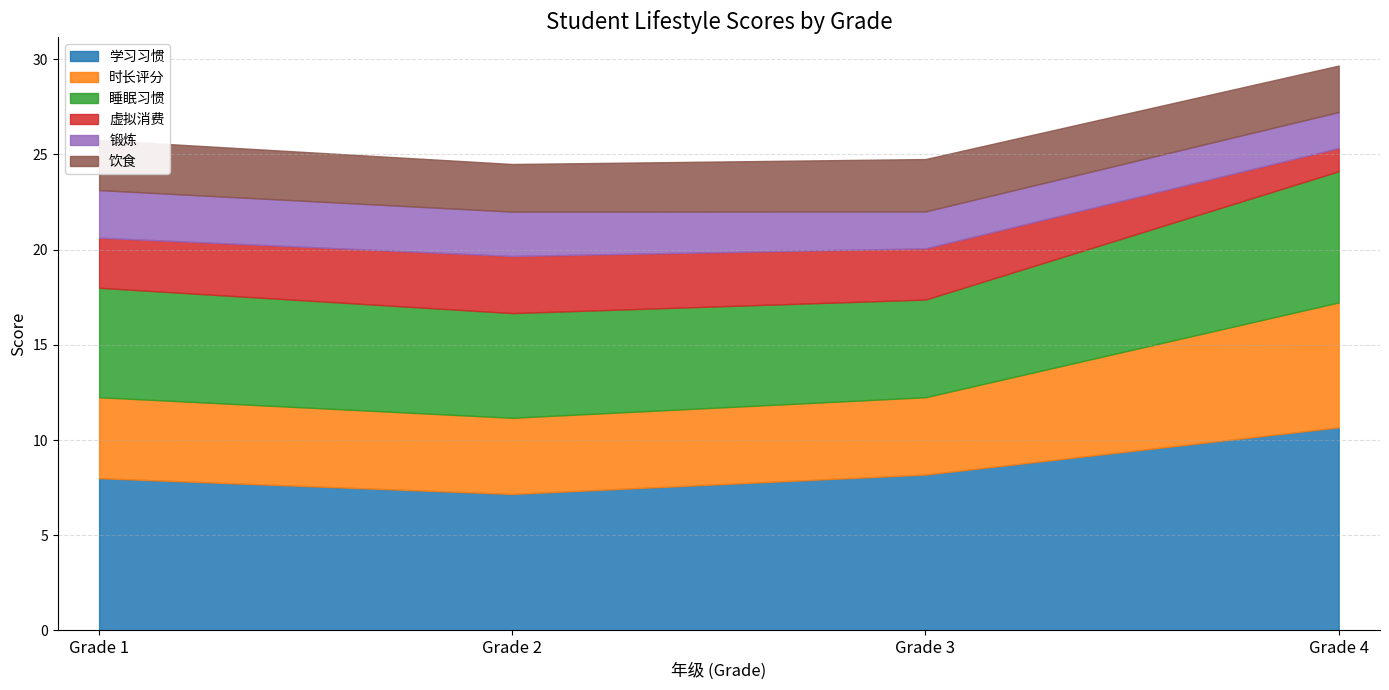

What is the difference between the highest and lowest values at 2?

4.8